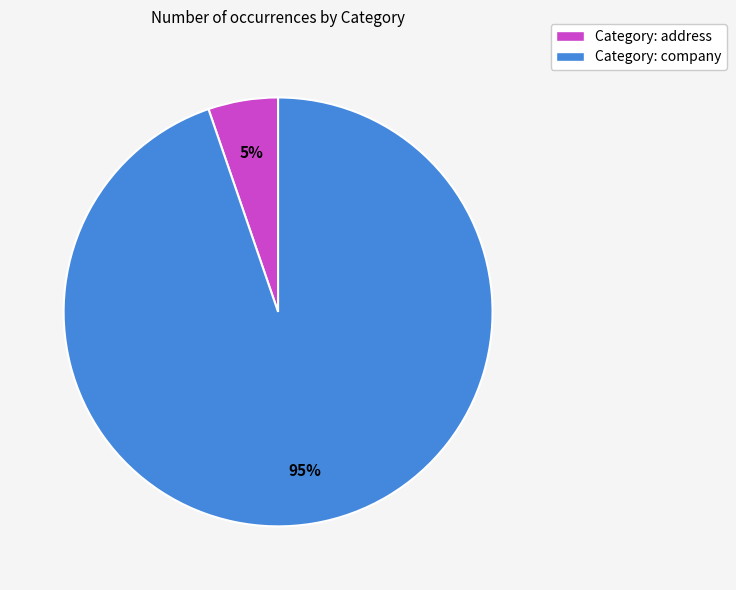

Is it true that Category: company is 95% of the pie?

True